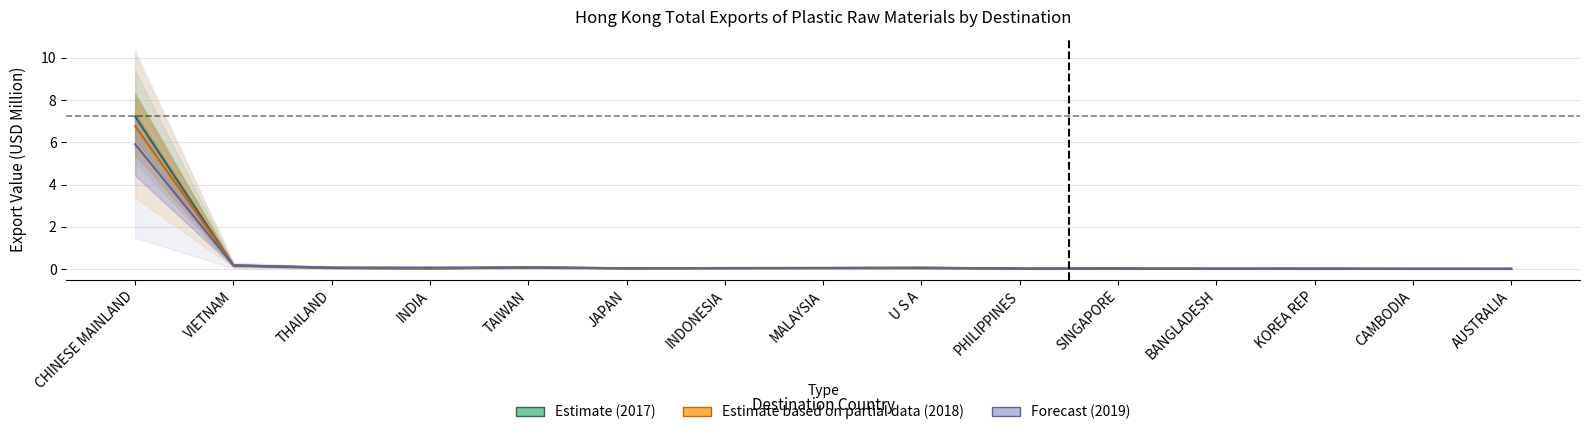

Rank the series by their average value, from lowest to highest.

Forecast (2019), Estimate based on partial data (2018), Estimate (2017)